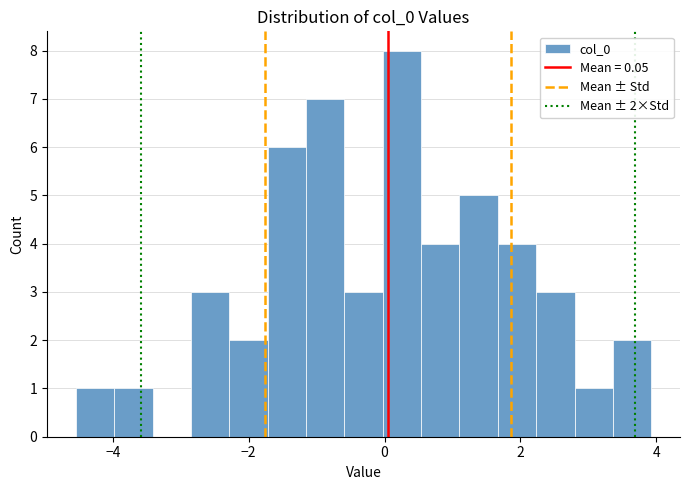

Read against the x-axis, roughly where is the centre of the tallest bar?

0.2